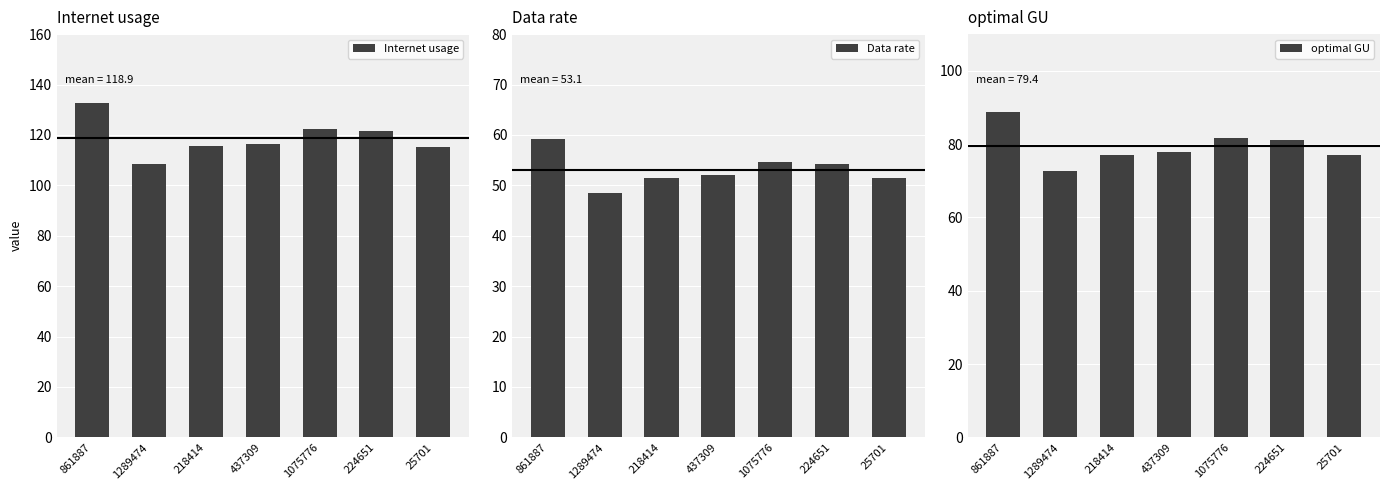

What is the greatest value displayed?

132.7